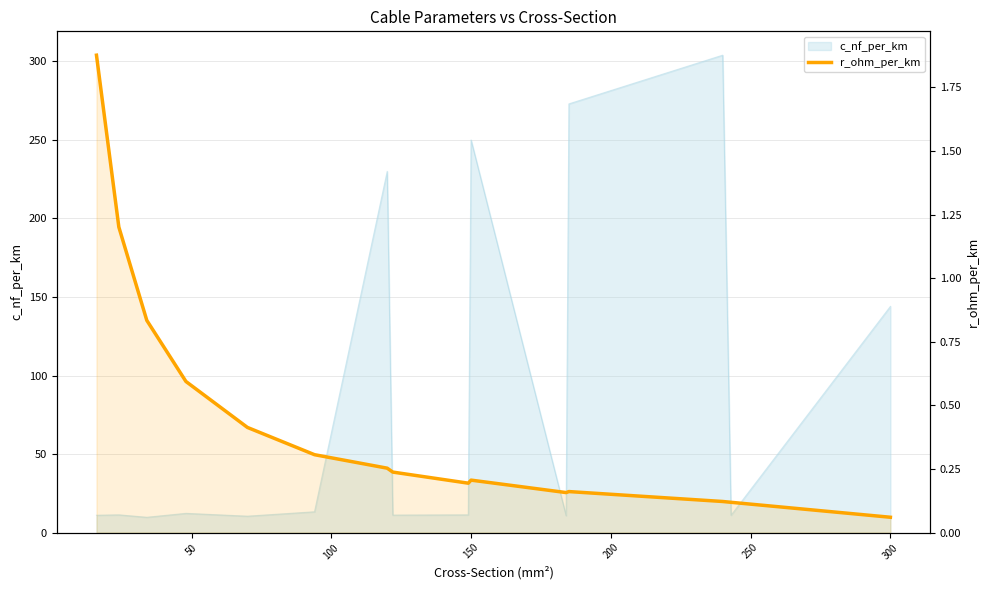

Where is the data nearest to the value 0?

300